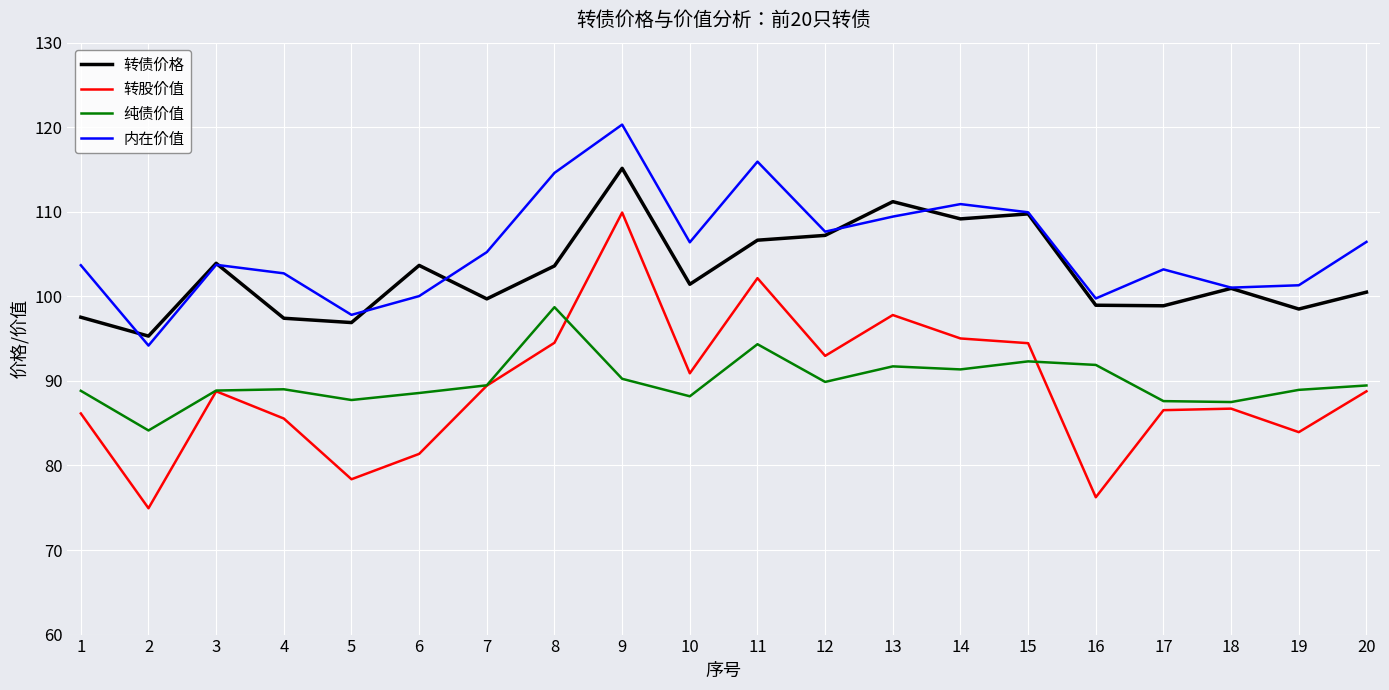

How many interior local peaks does the 转债价格 series have?

6